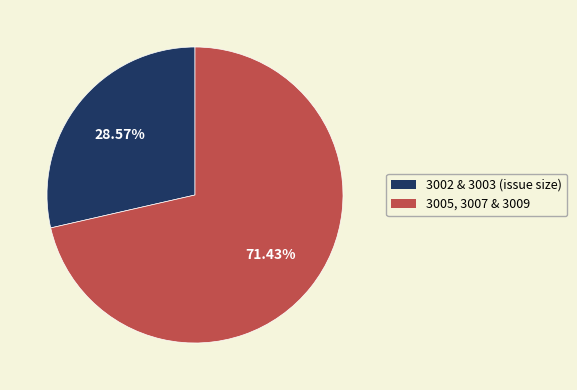

Does any single category account for the majority?

Yes